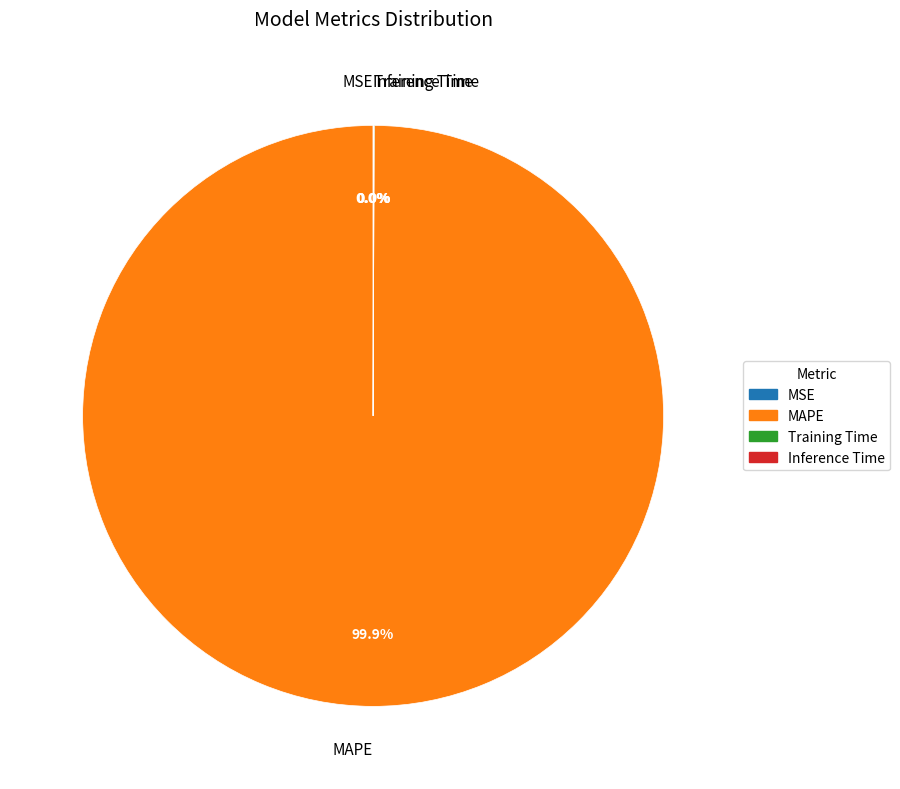

Which category has the biggest portion of the pie?

MAPE